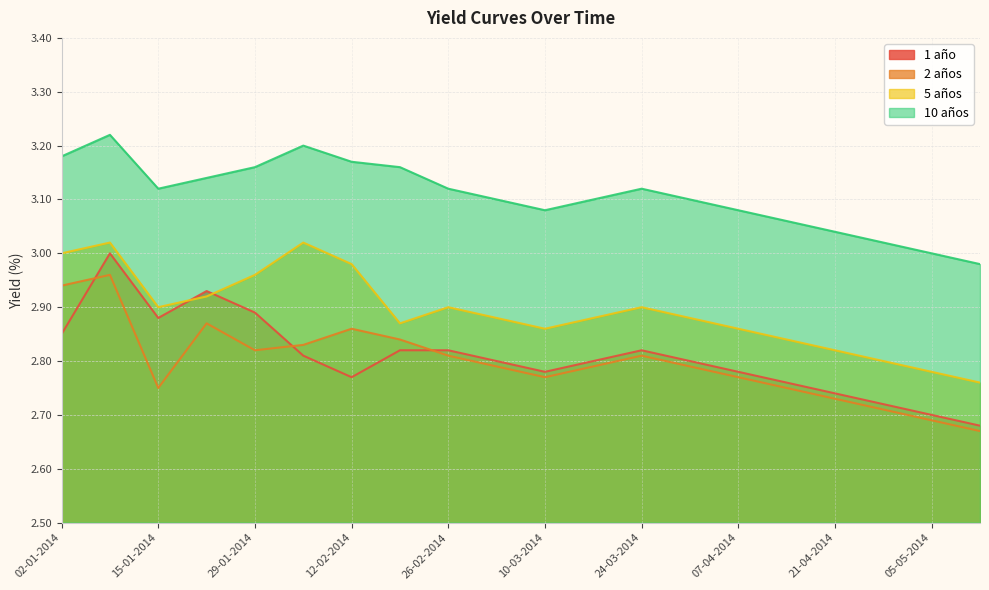

What is the total value across all series at 15-01-2014?

11.7